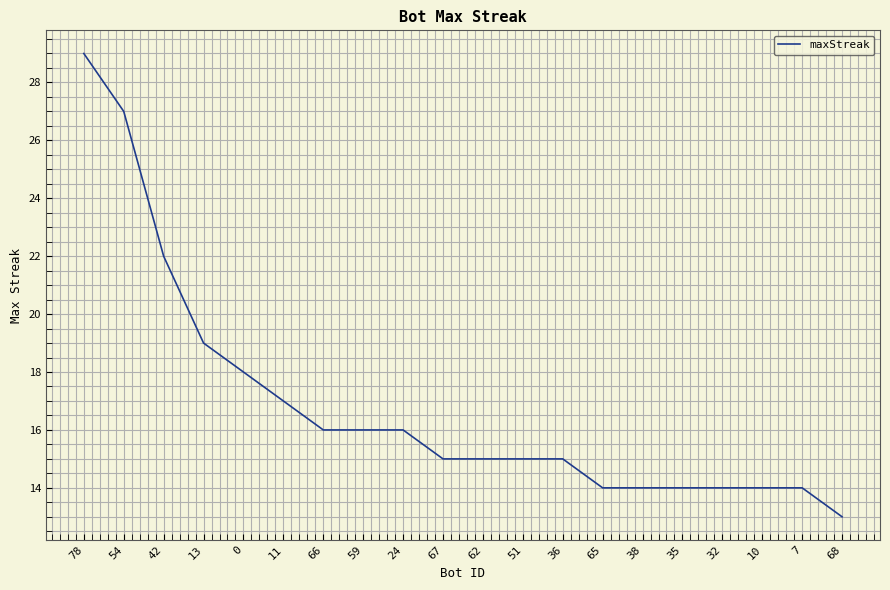

What is the approximate value at 32, to the nearest 10?

10